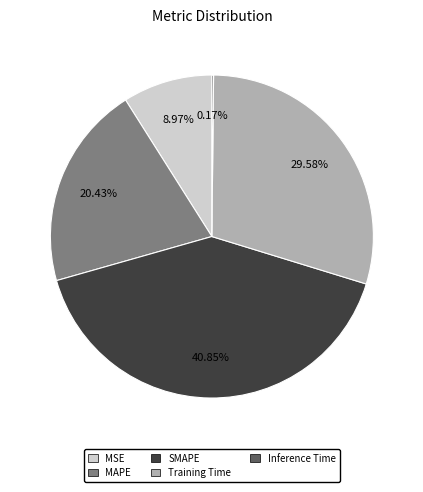

Which category has the biggest portion of the pie?

SMAPE